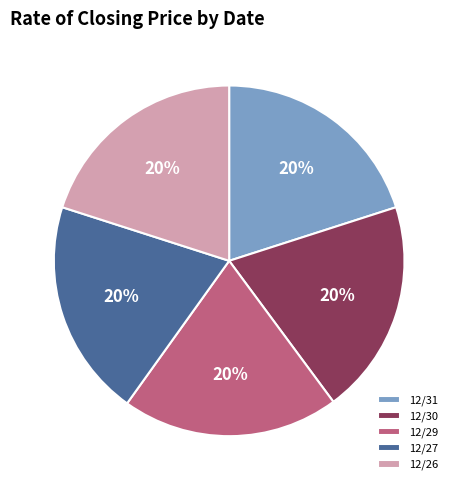

Do 12/29 and 12/26 together represent more than half of the pie?

No